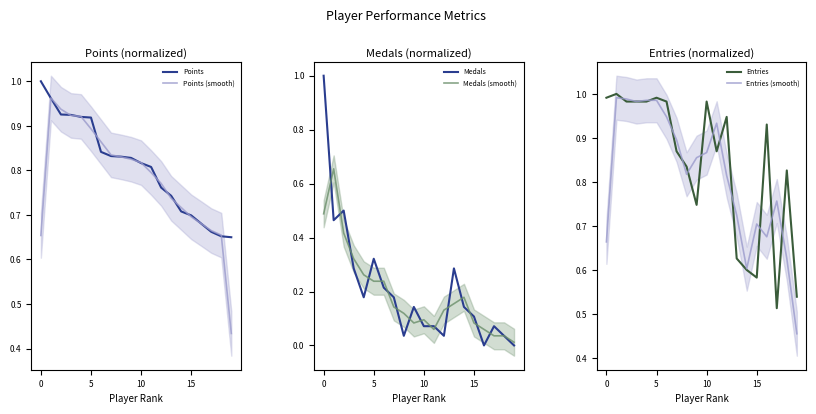

How many times do Points (smooth) and Entries (smooth) cross each other?

8